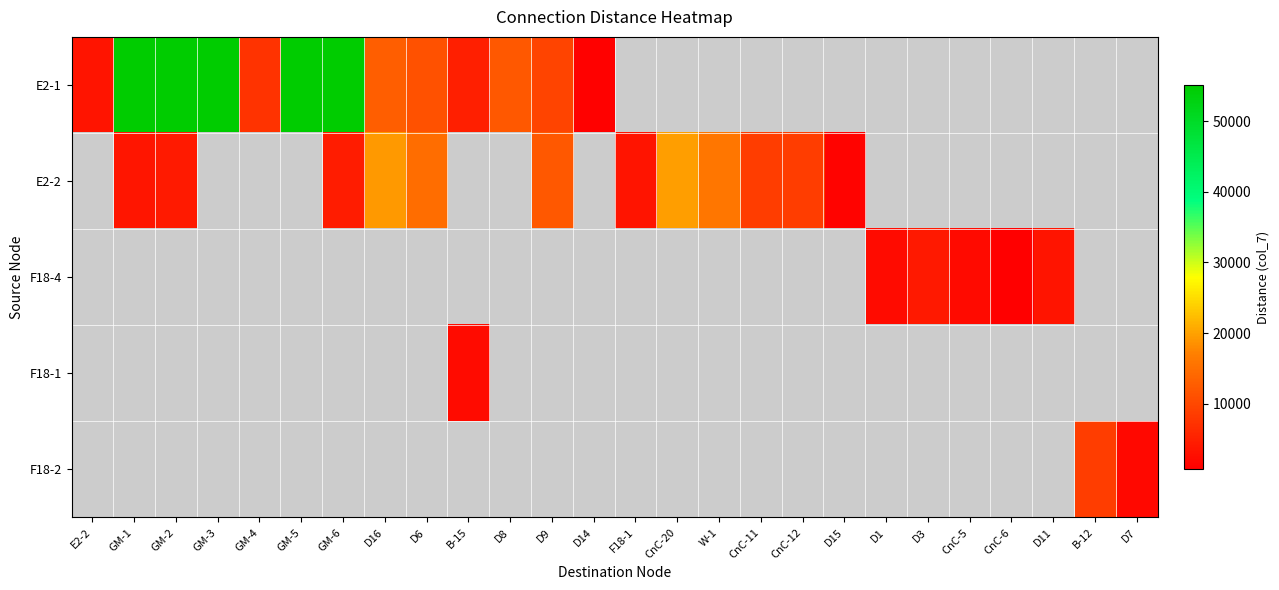

At how many categories does at least one series exceed 843?

25